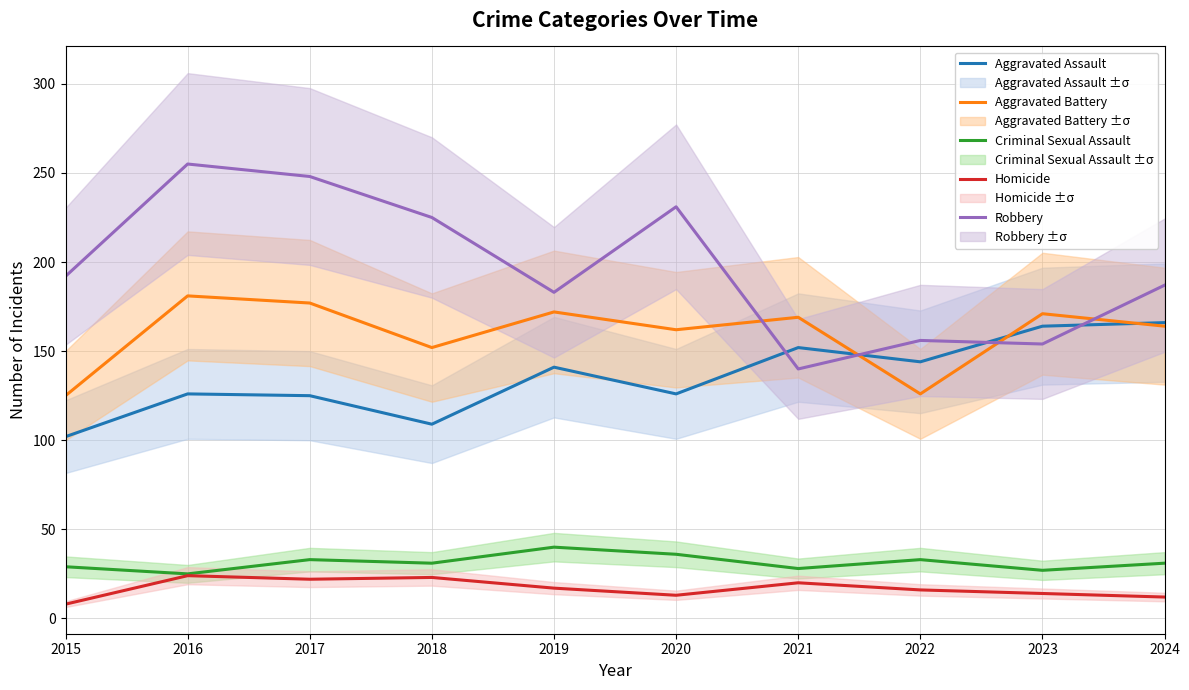

Reading left to right, transcribe all the data shown in this chart.

Aggravated Assault: 102	126	125	109	141	126	152	144	164	166
Aggravated Battery: 125	181	177	152	172	162	169	126	171	164
Criminal Sexual Assault: 29	25	33	31	40	36	28	33	27	31
Homicide: 8	24	22	23	17	13	20	16	14	12
Robbery: 192	255	248	225	183	231	140	156	154	187